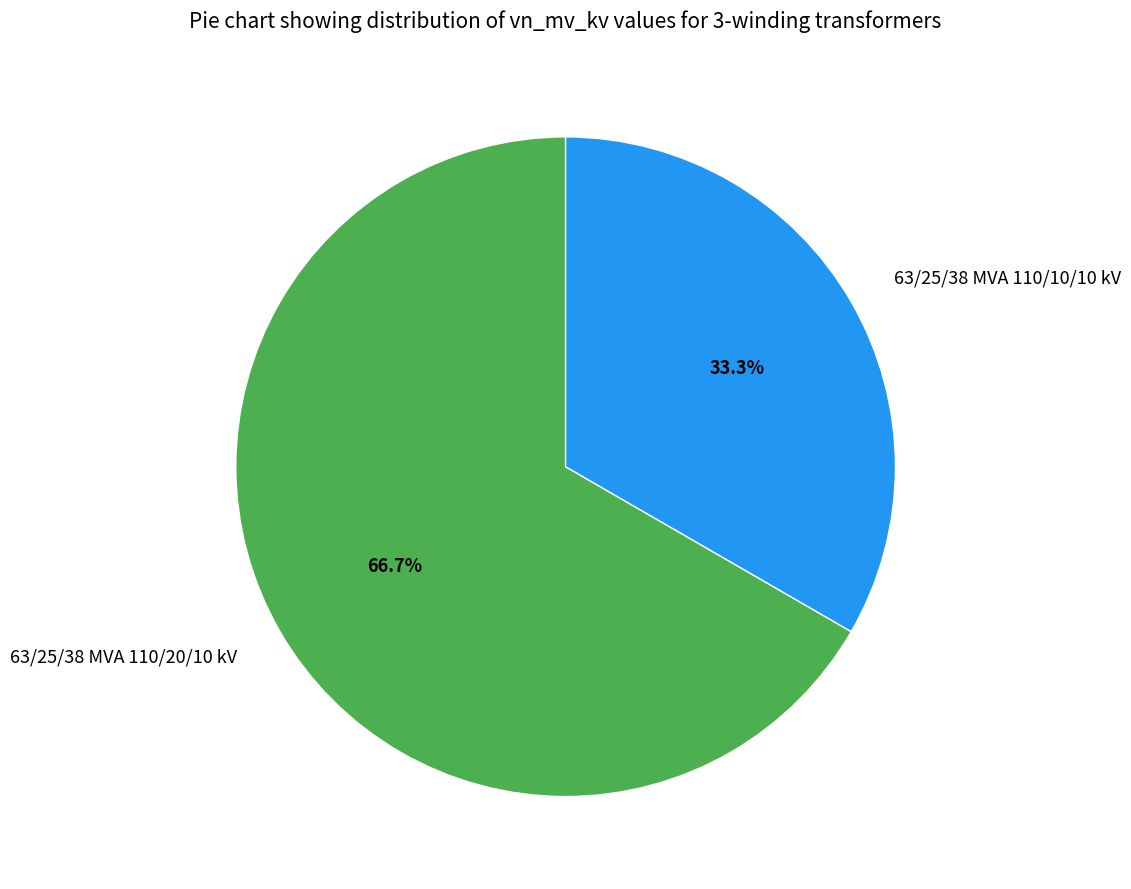

How many segments does this pie chart have?

2